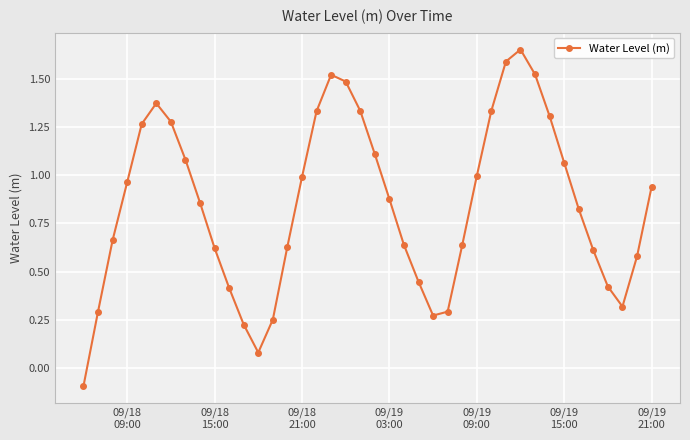

What is the difference between the maximum and second lowest values?

1.6